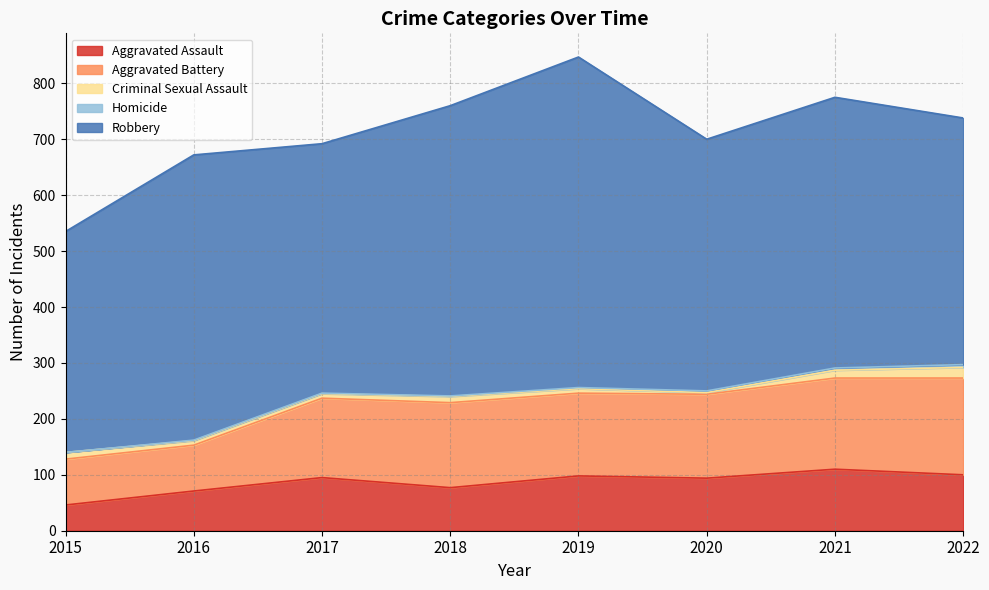

True or false: Aggravated Battery and Aggravated Assault cross at least once.

False